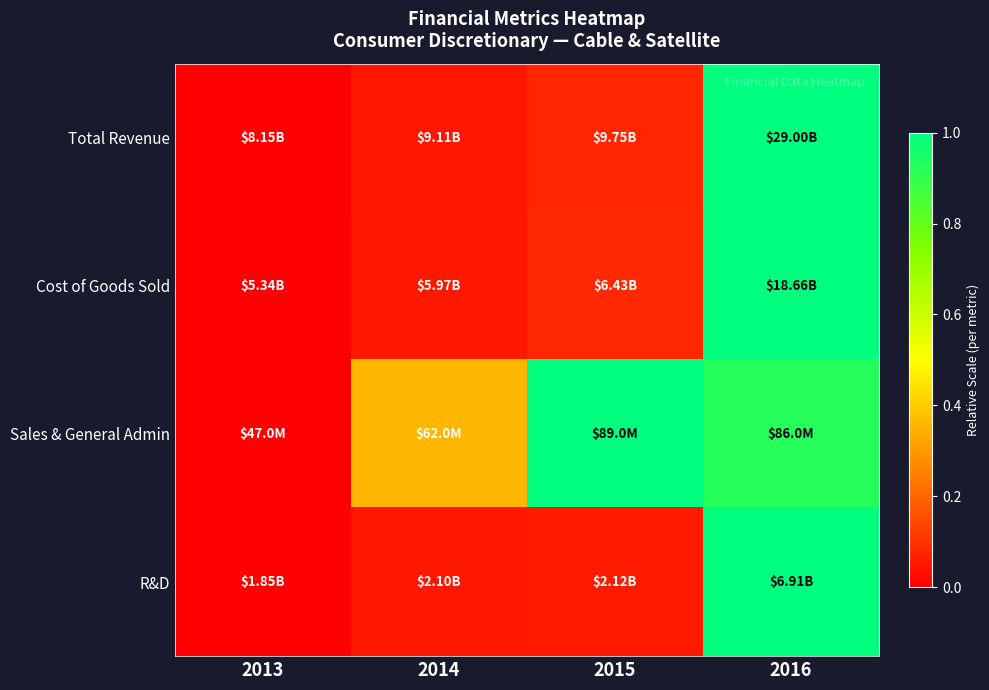

Which category has the lowest value across all series?

2013